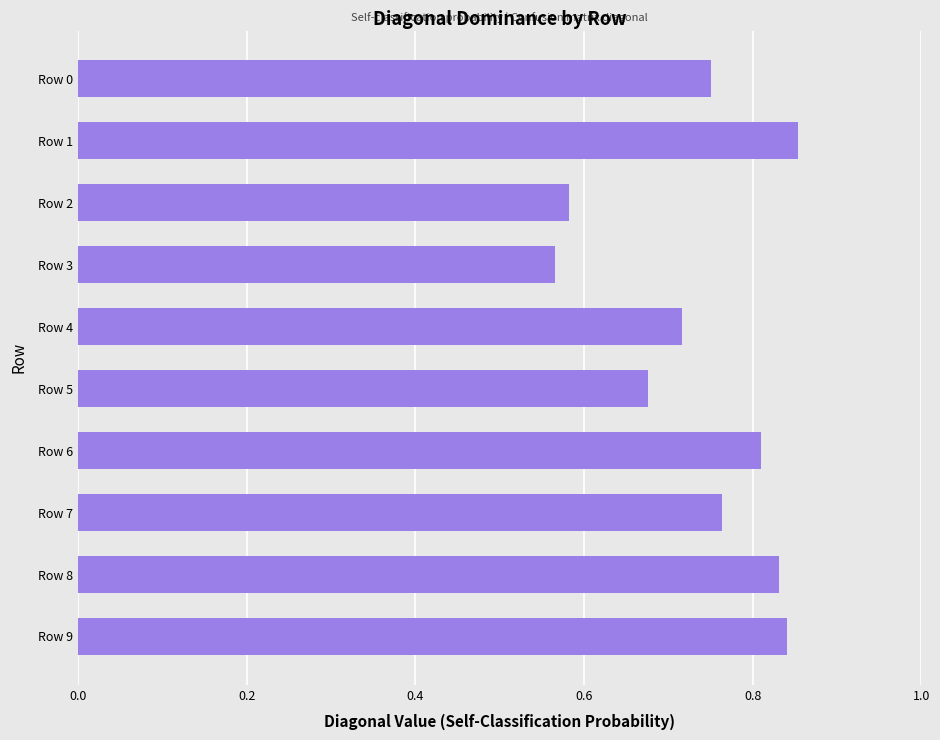

Is it true that the value at Row 1 is 0.4?

False